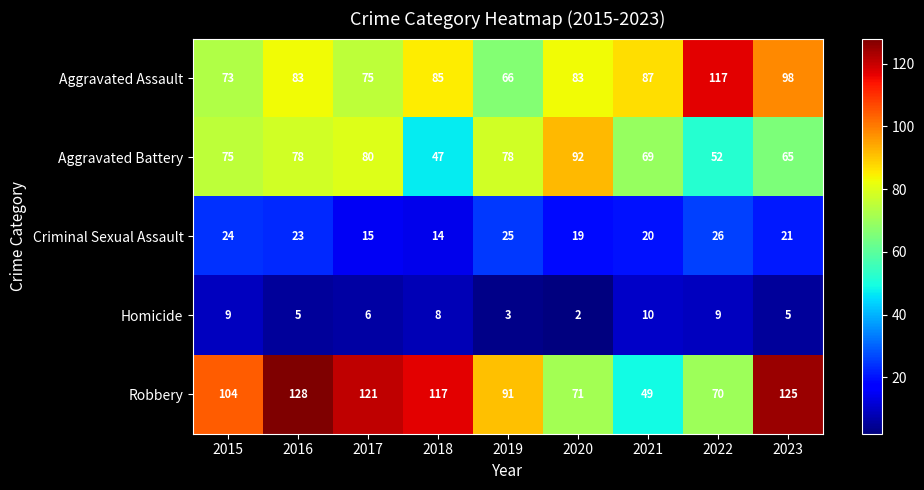

What is the difference between the Homicide values at 2022 and 2019?

6